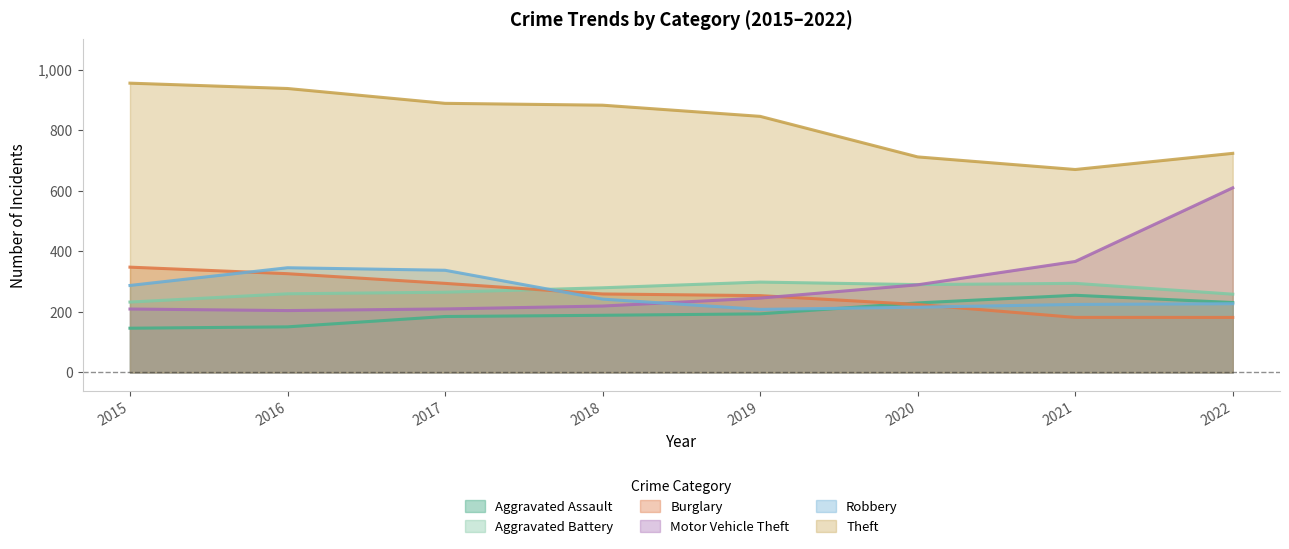

The Aggravated Assault series shows 150.4 at 2016. True or false?

True